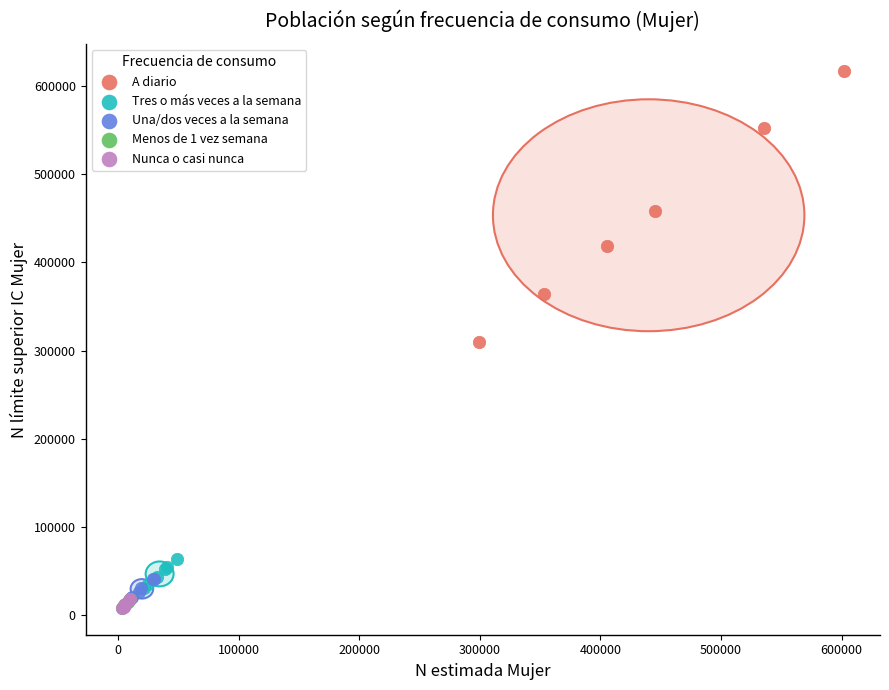

Which series has the widest spread of Y values?

A diario